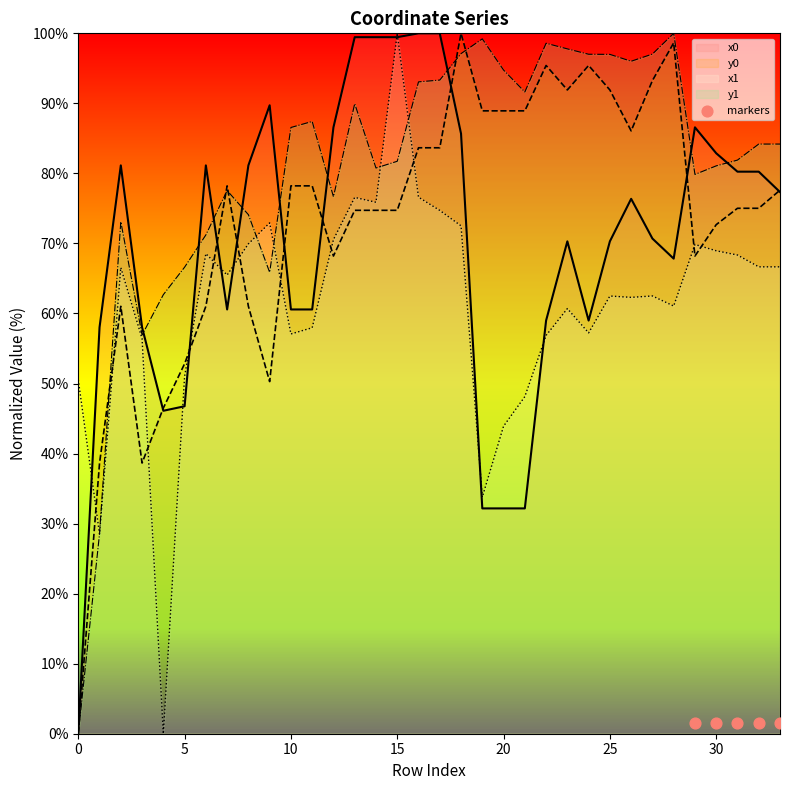

Which series has the largest Y range (max minus min)?

x0